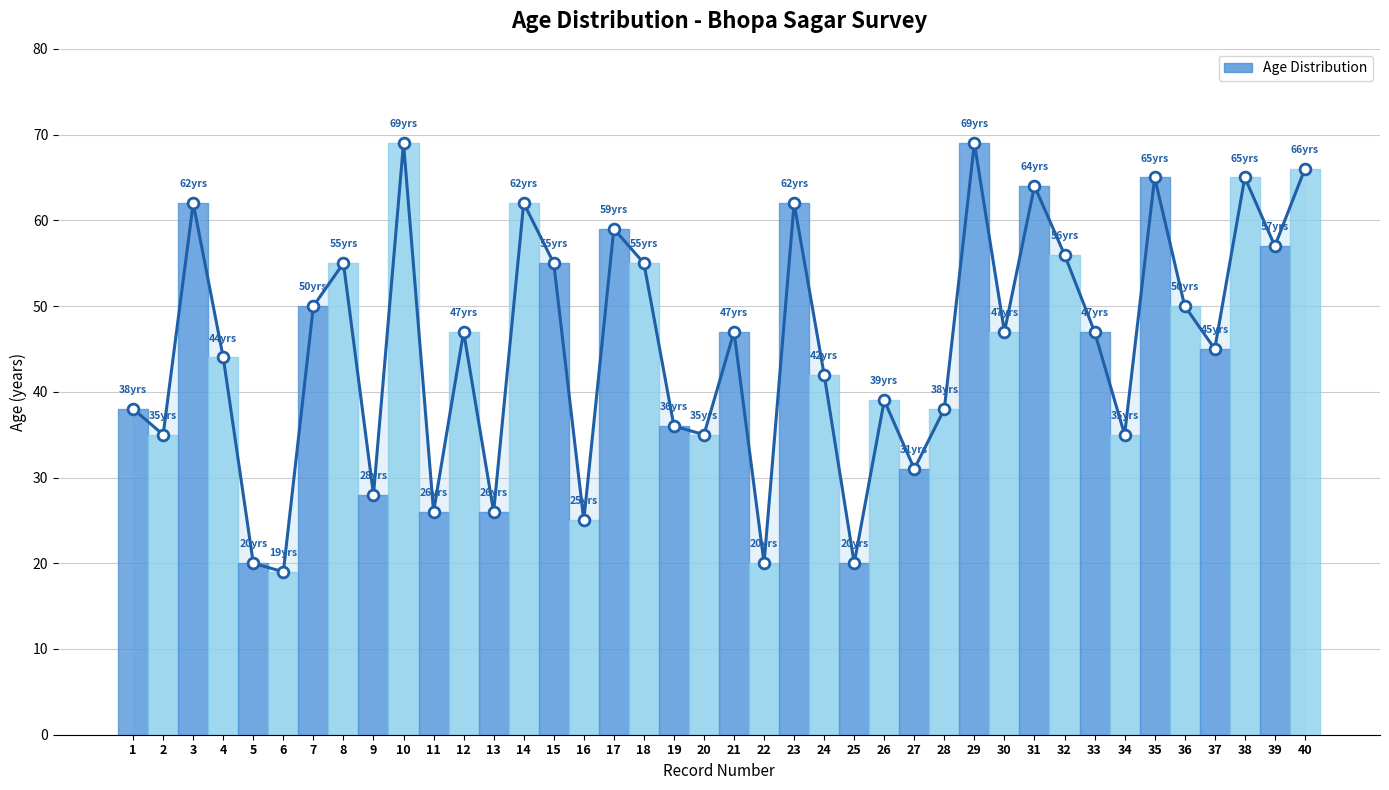

What is the change in value from 1 to 12?

+9